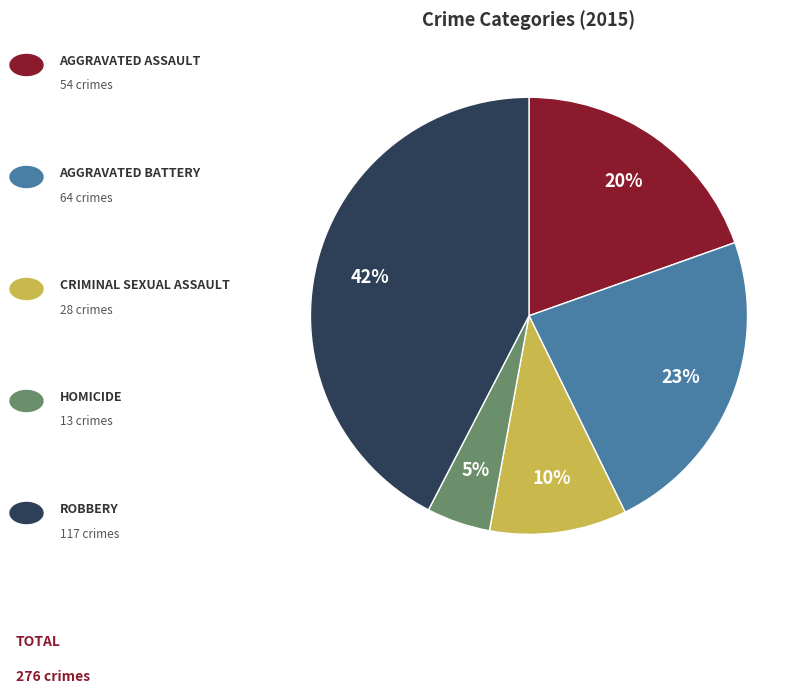

Is there a majority slice in this chart?

No